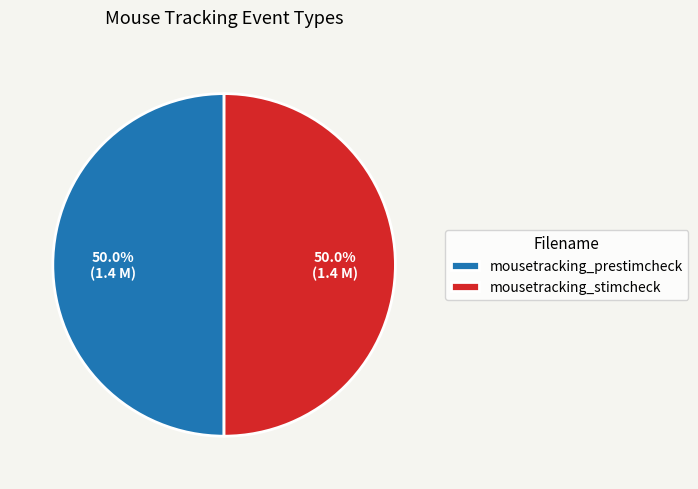

Approximately how many times larger is the value at mousetracking_stimcheck compared to mousetracking_prestimcheck?

1.0